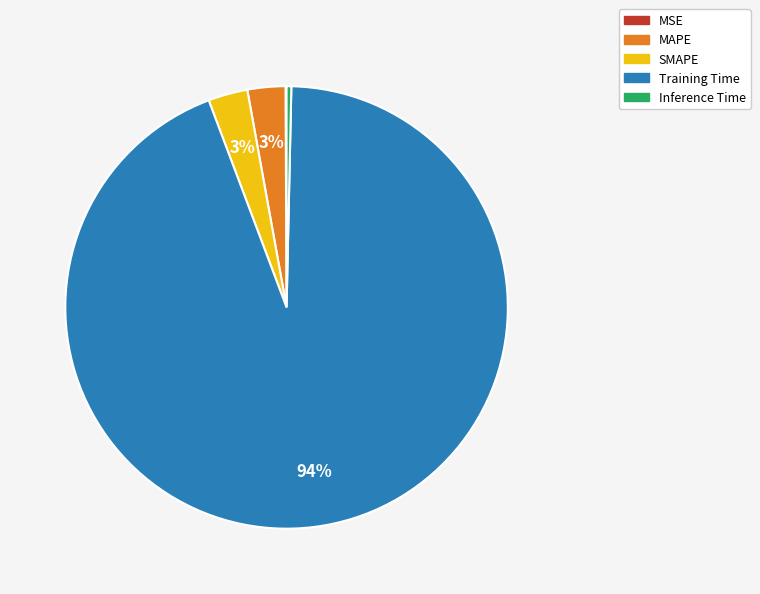

Does Training Time account for over 50% of the chart?

Yes